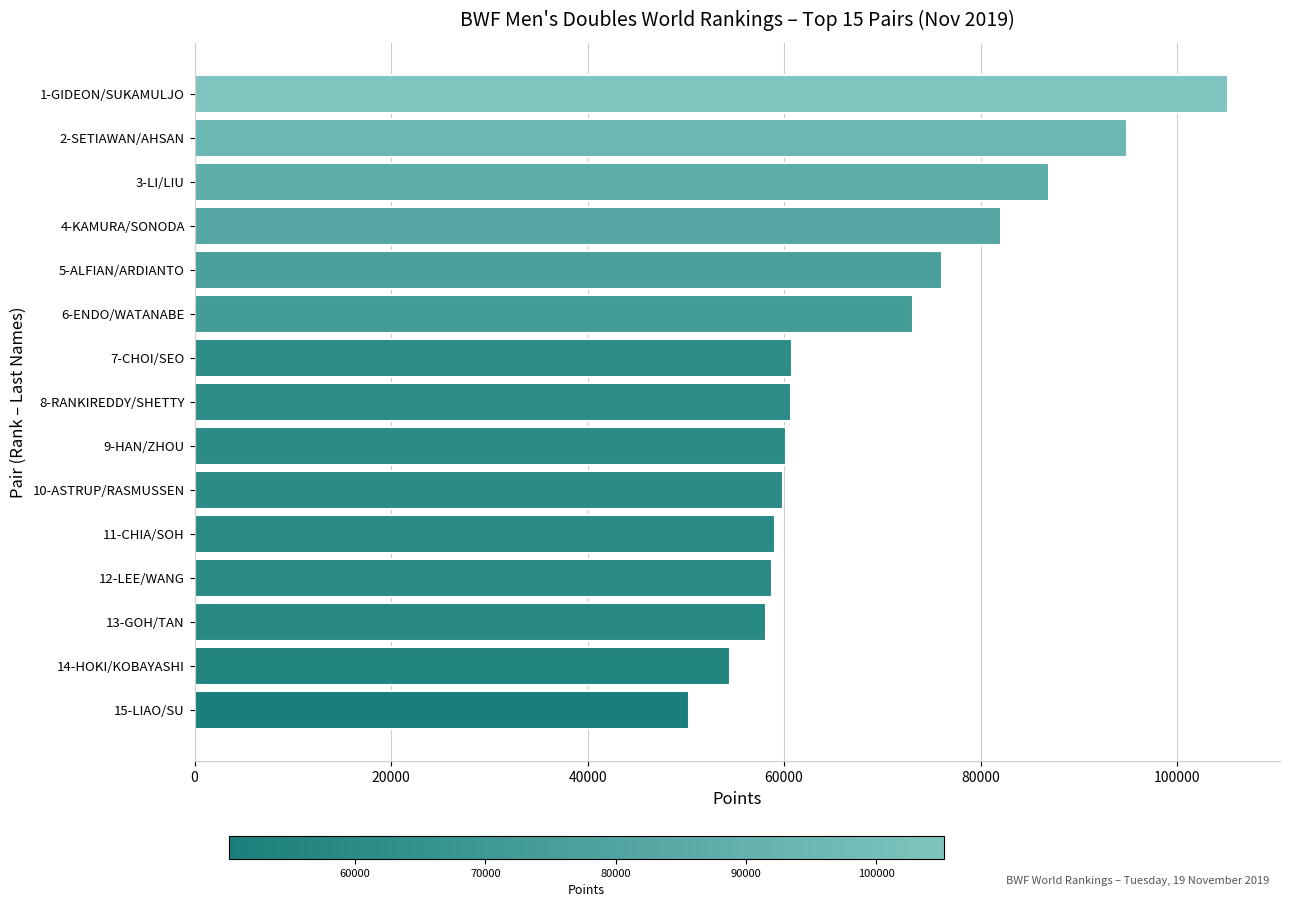

What is the value of the 15th bar from the top?

50325.6